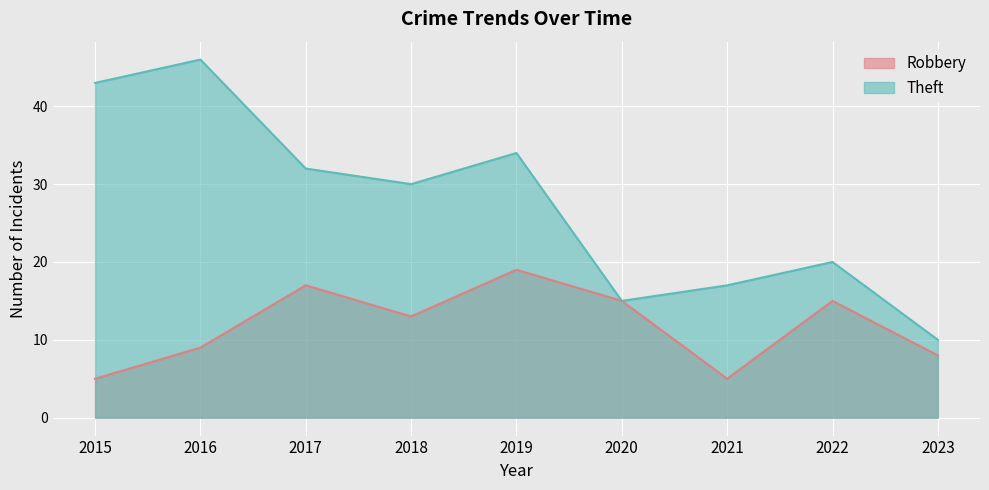

What is the greatest value displayed?

46